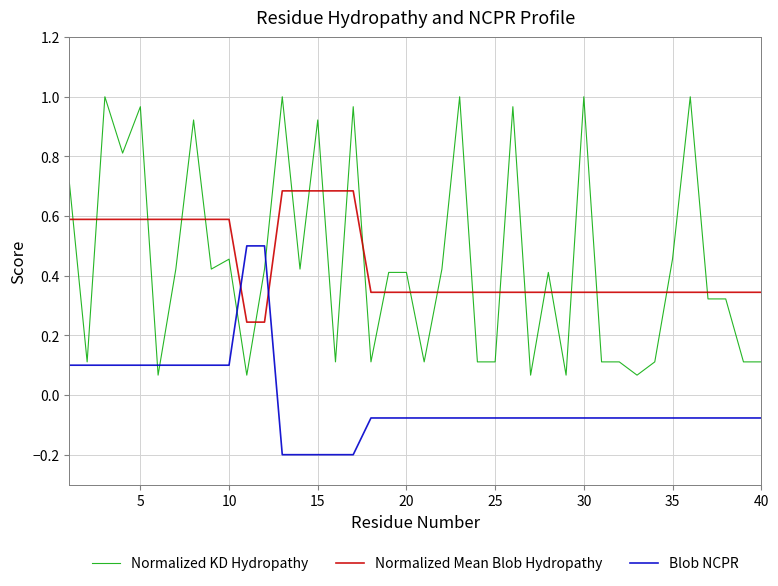

How many times do Normalized Mean Blob Hydropathy and Blob NCPR cross each other?

2